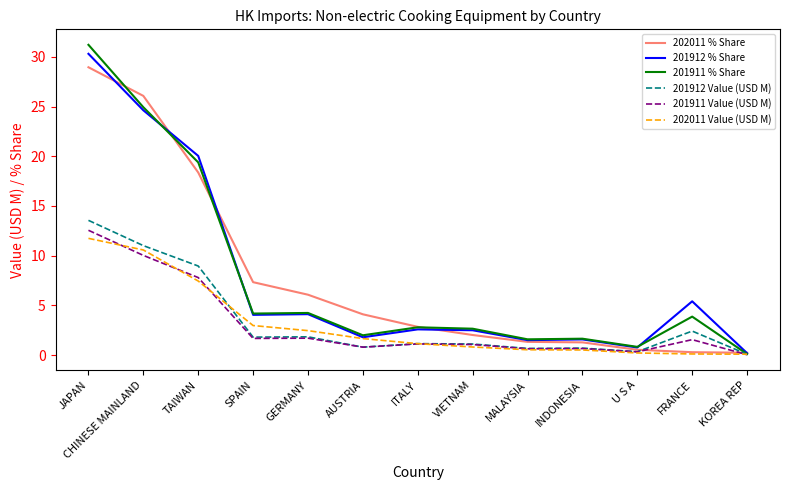

What is the total value across all series at TAIWAN?

82.0